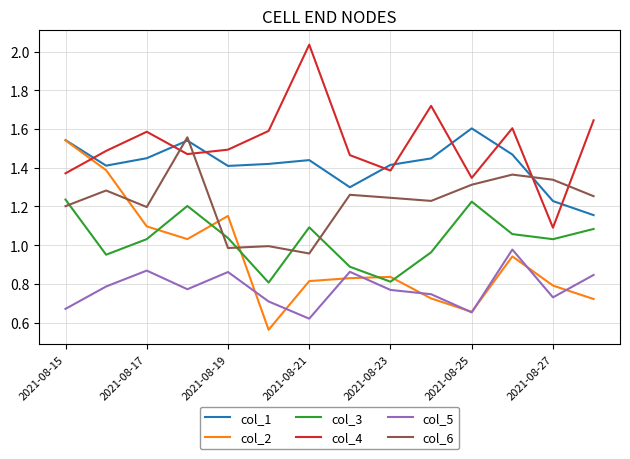

True or false: col_4 and col_1 cross at least once.

True